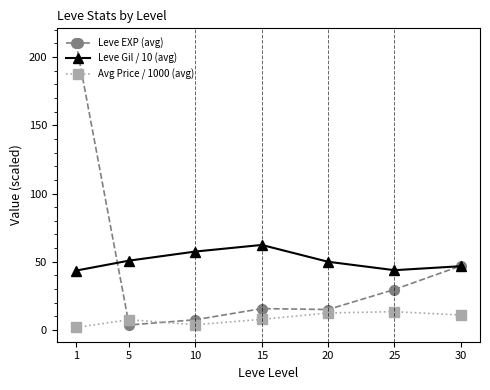

Which series has the largest total across all categories?

Leve Gil / 10 (avg)